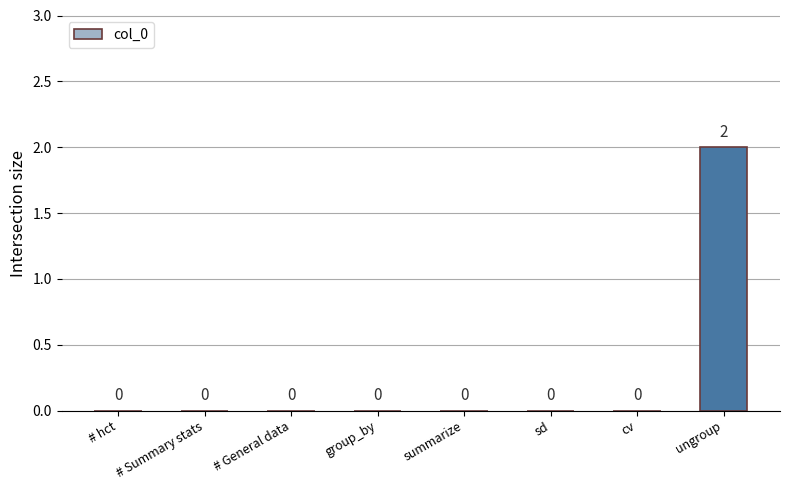

Count the number of categories in the chart.

8